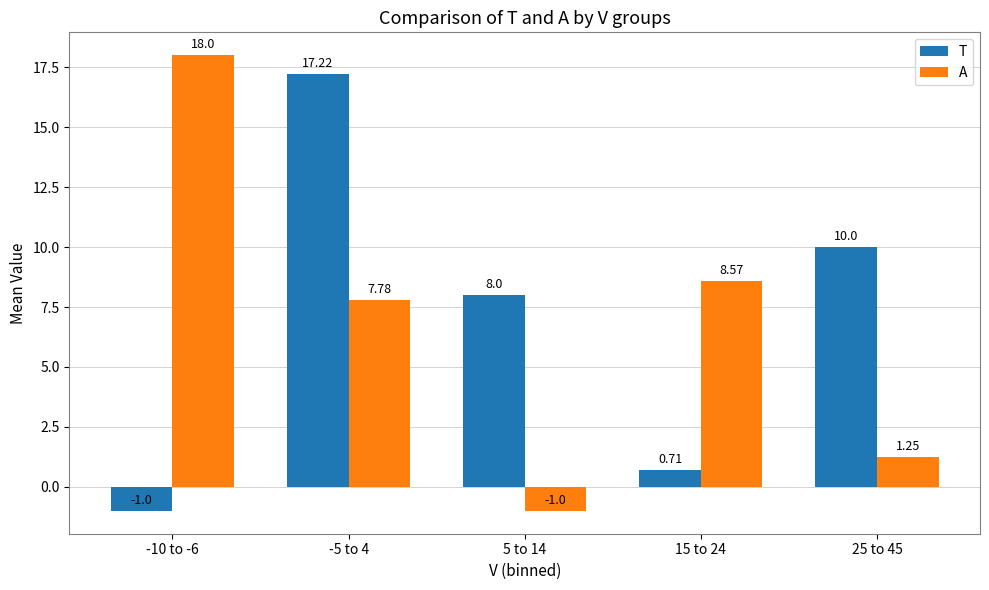

Rank the series by their average value, from highest to lowest.

T, A